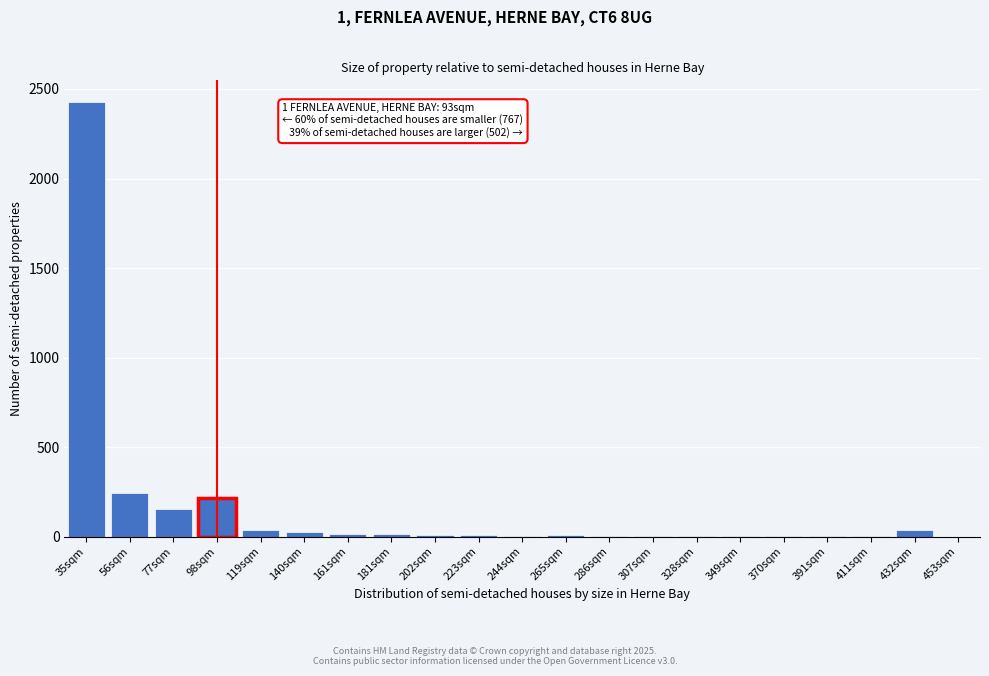

What is the maximum value shown in the chart?

2427